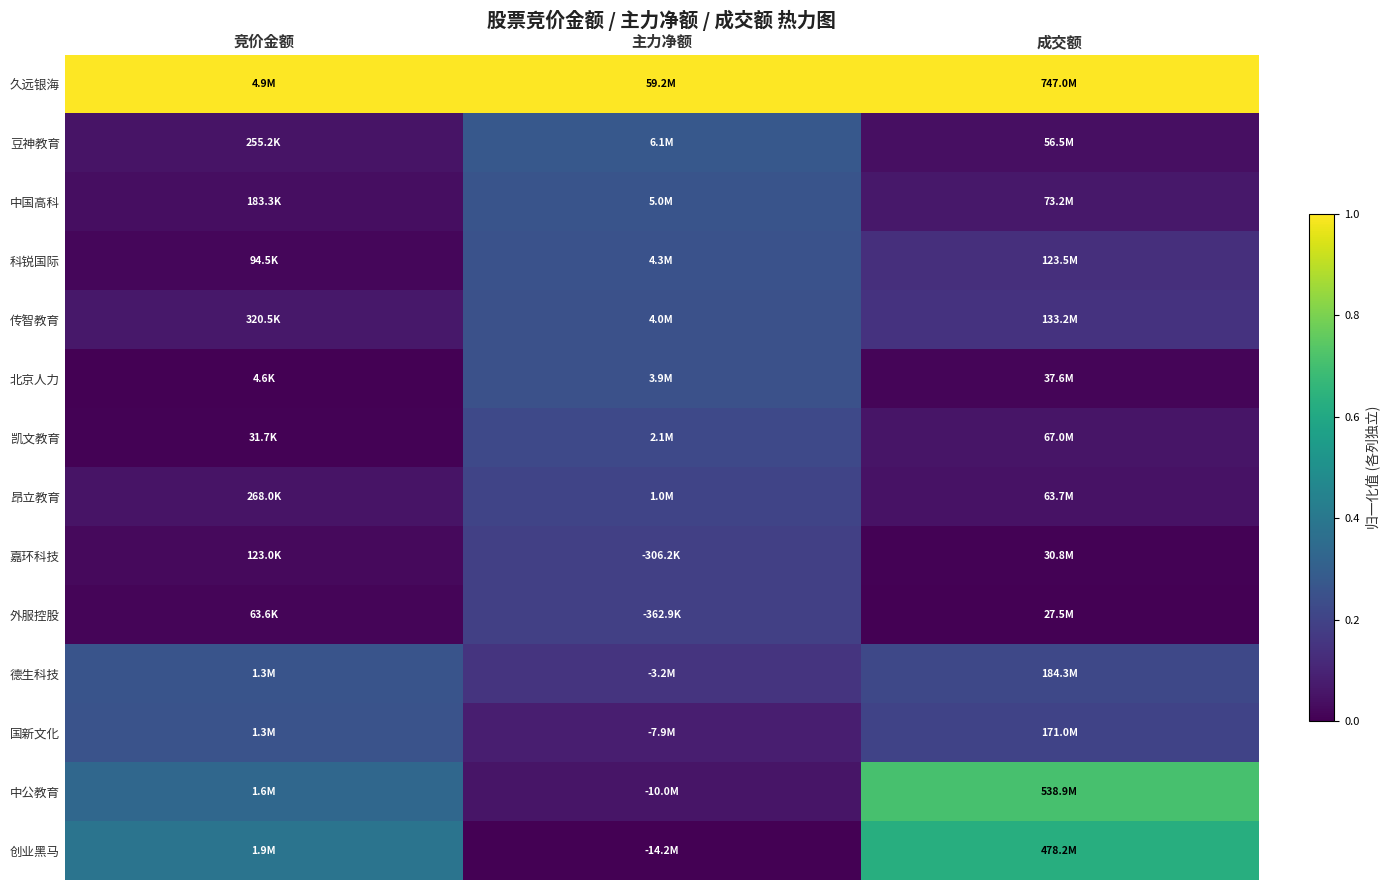

Reading left to right, extract all data points from this chart.

久远银海: 竞价金额=1.0	主力净额=1.0	成交额=1.0
豆神教育: 竞价金额=0.1	主力净额=0.3	成交额=0.0
中国高科: 竞价金额=0.0	主力净额=0.3	成交额=0.1
科锐国际: 竞价金额=0.0	主力净额=0.3	成交额=0.1
传智教育: 竞价金额=0.1	主力净额=0.2	成交额=0.1
北京人力: 竞价金额=0.0	主力净额=0.2	成交额=0.0
凯文教育: 竞价金额=0.0	主力净额=0.2	成交额=0.1
昂立教育: 竞价金额=0.1	主力净额=0.2	成交额=0.1
嘉环科技: 竞价金额=0.0	主力净额=0.2	成交额=0.0
外服控股: 竞价金额=0.0	主力净额=0.2	成交额=0.0
德生科技: 竞价金额=0.3	主力净额=0.1	成交额=0.2
国新文化: 竞价金额=0.3	主力净额=0.1	成交额=0.2
中公教育: 竞价金额=0.3	主力净额=0.1	成交额=0.7
创业黑马: 竞价金额=0.4	主力净额=0.0	成交额=0.6